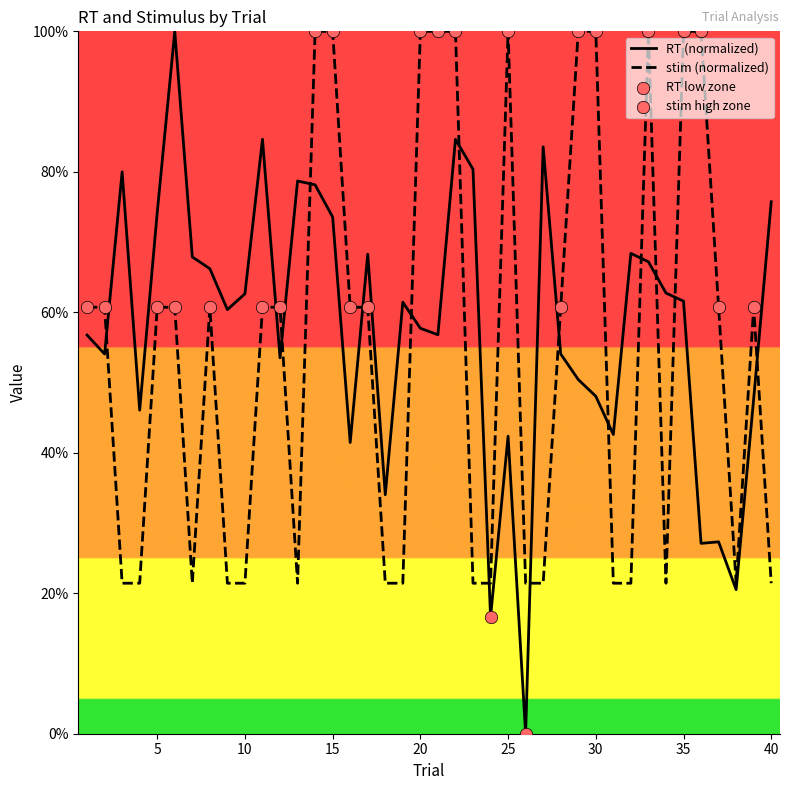

Which series has the largest range (max minus min)?

RT (normalized)